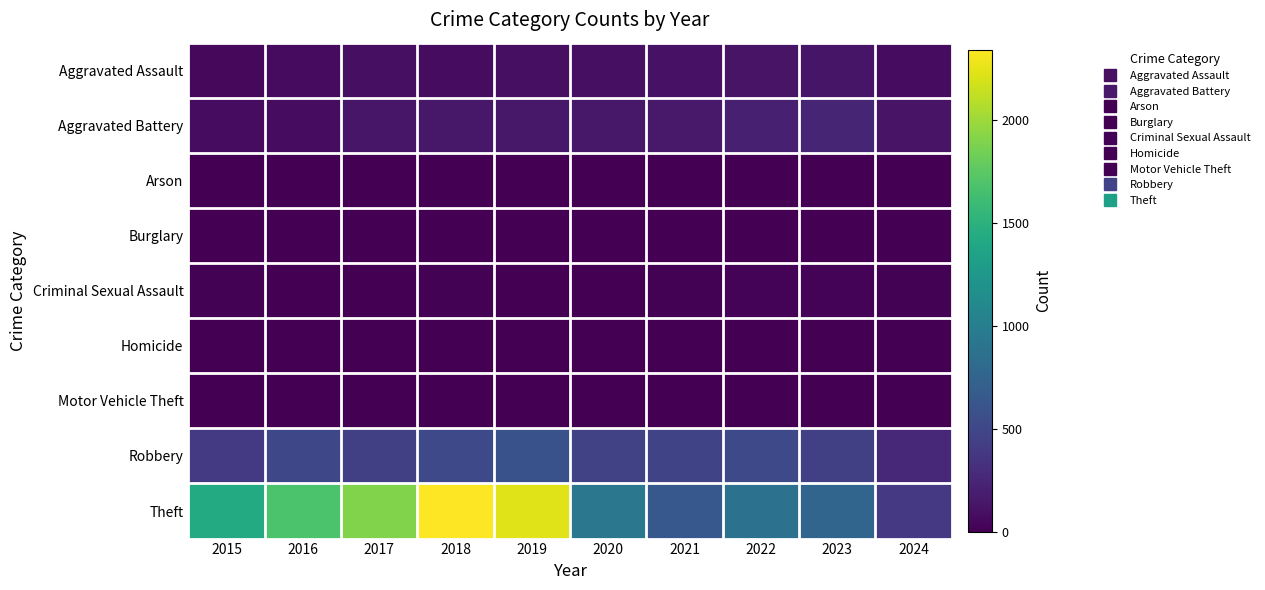

Which series has the widest spread of values?

Theft